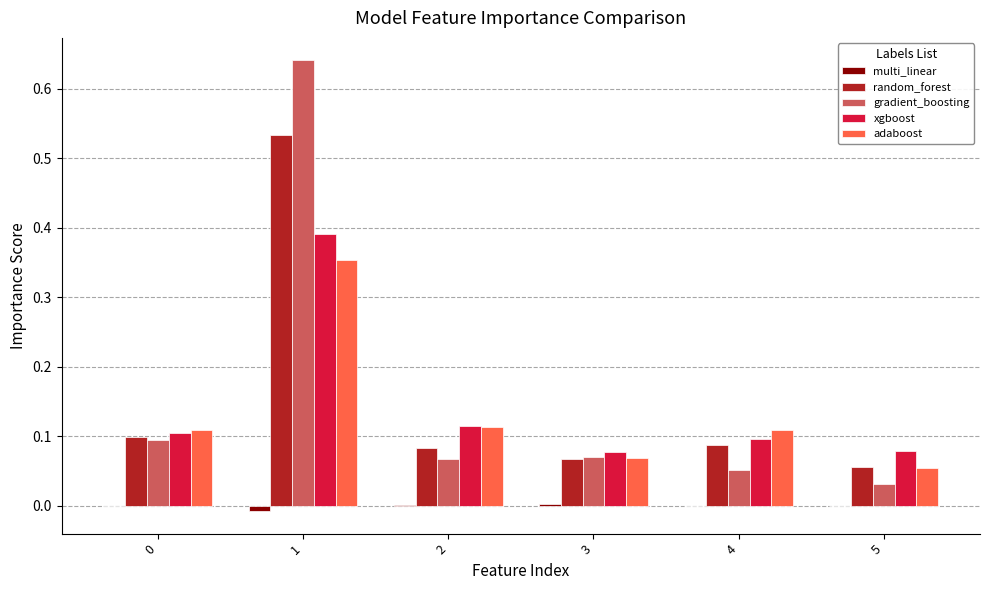

Is the value of multi_linear at 4 greater than the value of random_forest at 0?

No